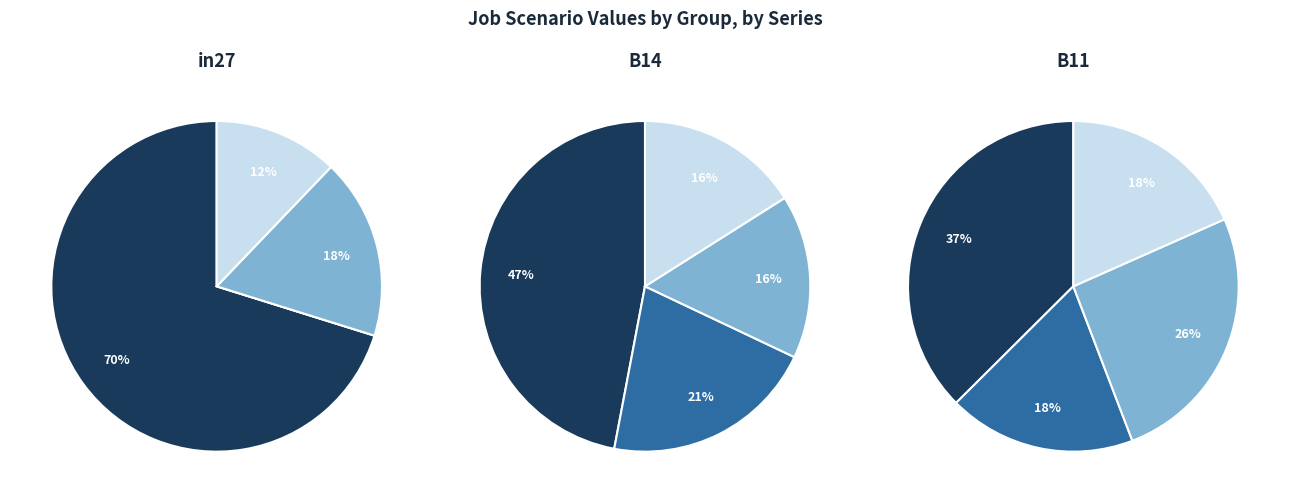

Rank the series at B11 from highest to lowest value.

job568_scenario2_1146, job570_scenario0_1148, job569_scenario0_1147, job572_scenario0_1150